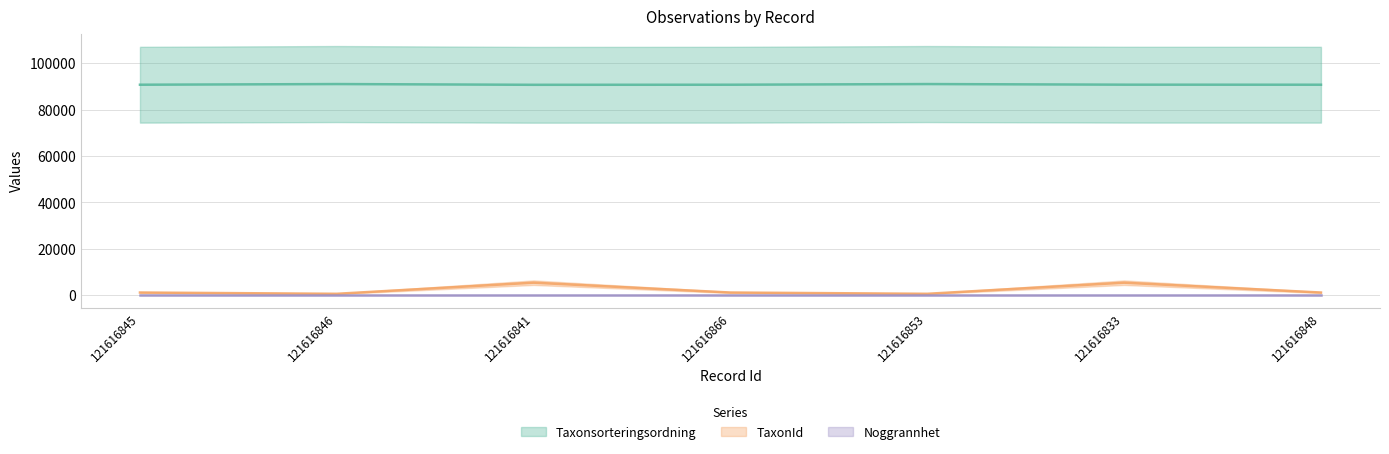

What is the difference between the highest and lowest values at 121616845?

89542